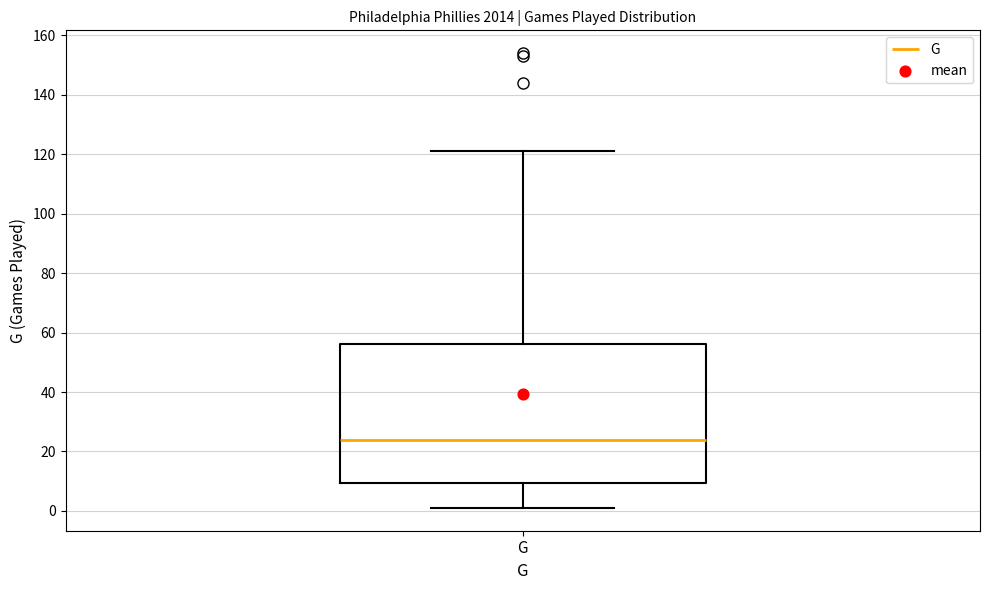

Transcribe this box plot: give where the median line is, the range the box spans, and where the two whiskers end, as read against the y-axis. The values are not printed on the chart, so give them approximately, as read against the axis.

median 24, box 10 to 56, whiskers 2 to 122